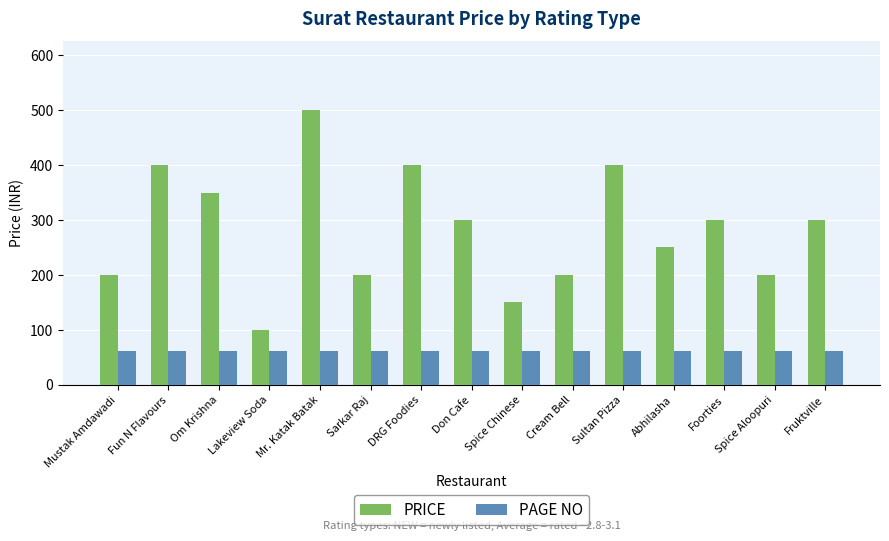

What is the minimum value for PRICE?

100